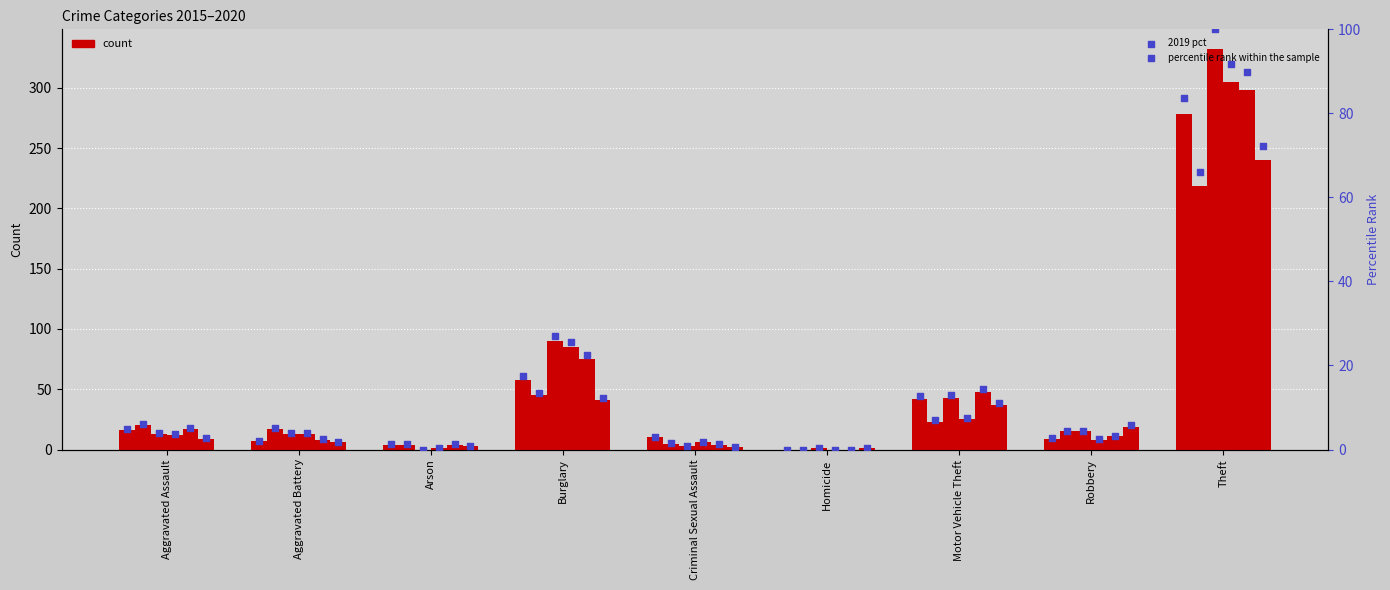

Which has a higher value, Burglary or Homicide?

Burglary